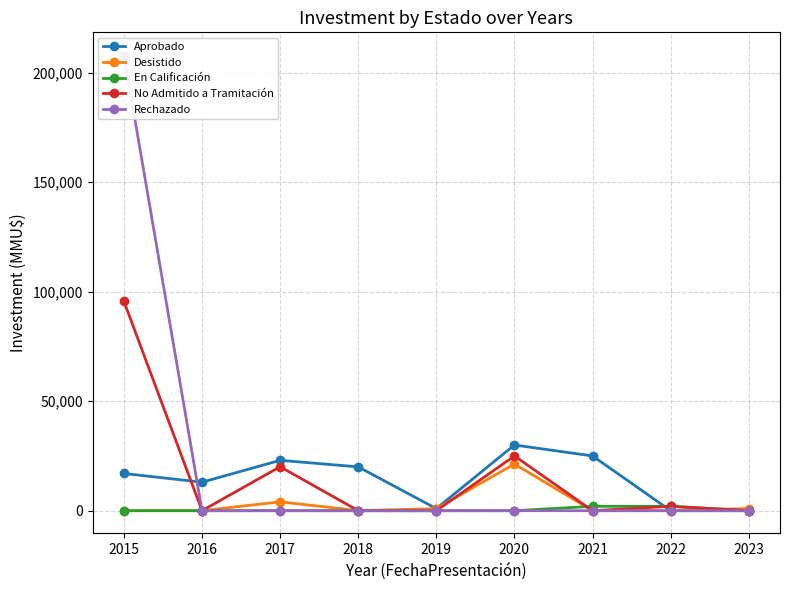

Reading left to right, transcribe all the data shown in this chart.

Aprobado: 2015=17000	2016=13000	2017=23000	2018=20000	2019=950	2020=30000	2021=25000	2022=0	2023=0
Desistido: 2015=0	2016=0	2017=4040	2018=40	2019=950	2020=21312	2021=0	2022=0	2023=1000
En Calificación: 2015=0	2016=0	2017=0	2018=0	2019=0	2020=0	2021=2000	2022=2000	2023=30
No Admitido a Tramitación: 2015=95600	2016=0	2017=20074	2018=0	2019=0	2020=25000	2021=0	2022=2000	2023=0
Rechazado: 2015=208000	2016=0	2017=0	2018=0	2019=0	2020=0	2021=0	2022=0	2023=0